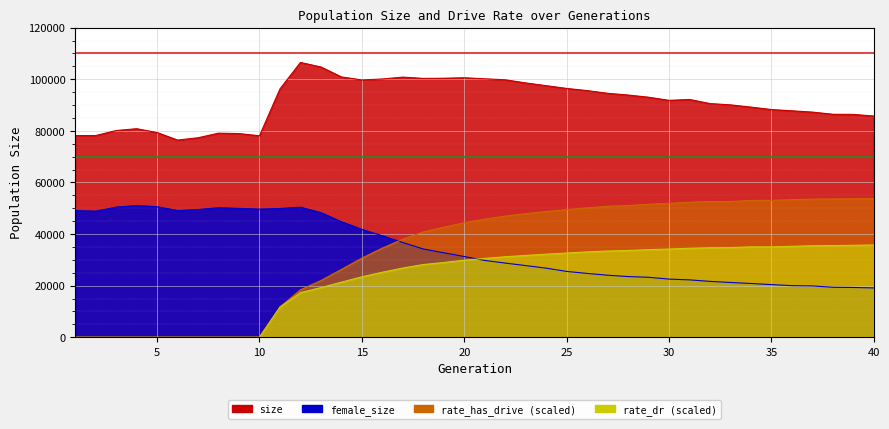

What is the spread (max minus min) of values at 18?

72164.7